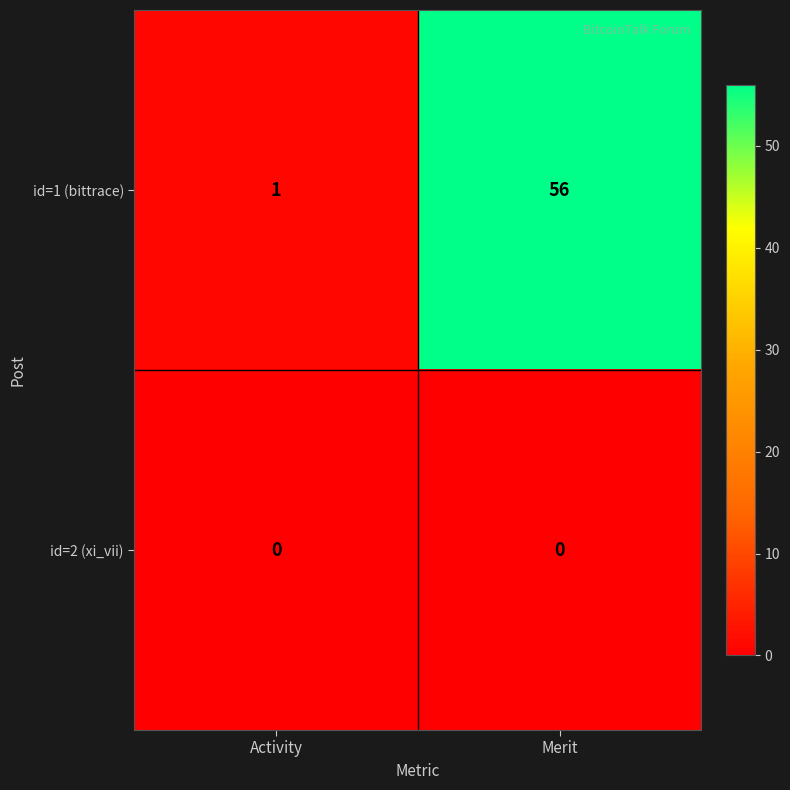

At which label is id=1 (bittrace) closest to 28?

Activity